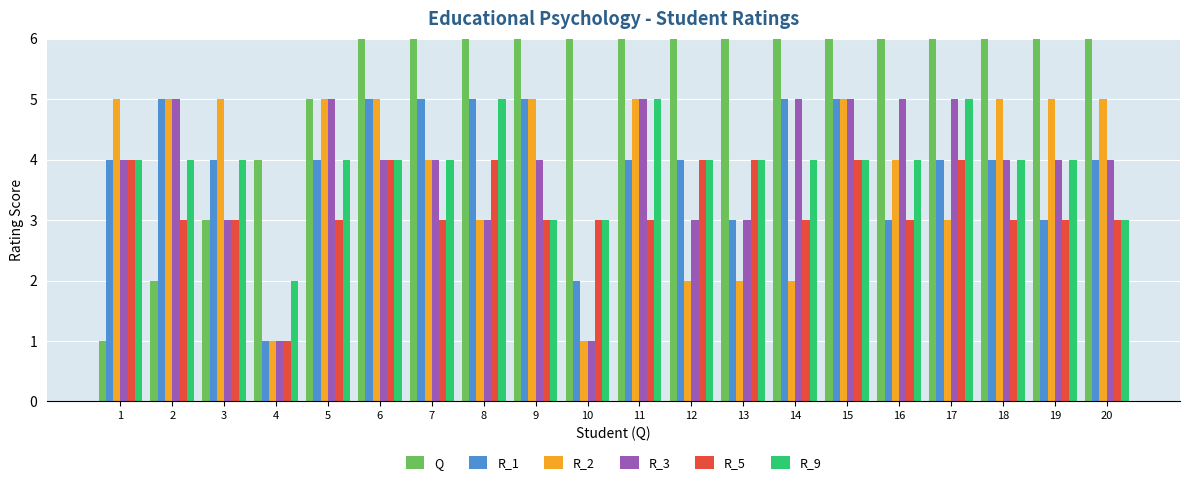

How many series are shown in this chart?

6